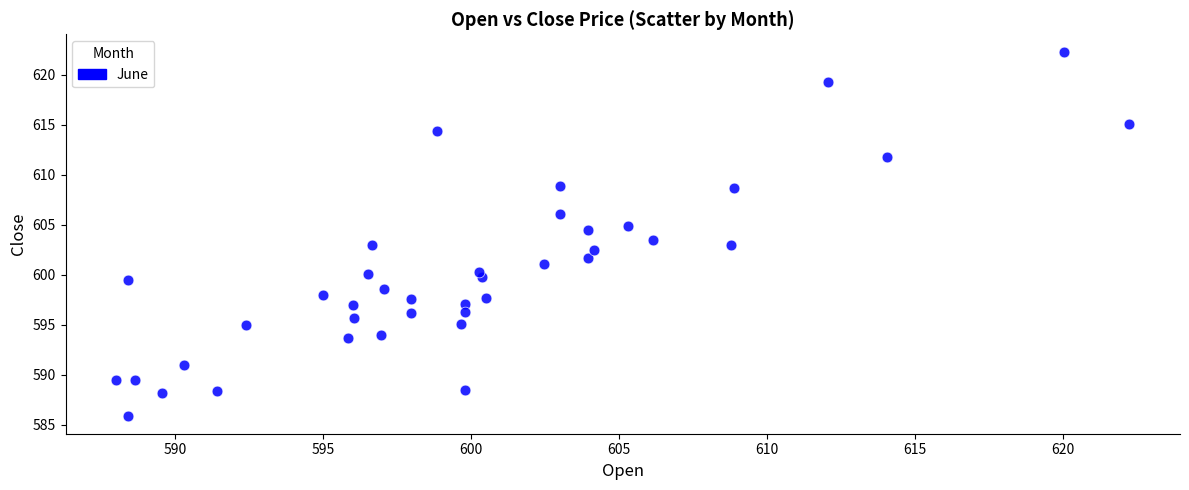

What is the range of Y values (max minus min)?

36.3